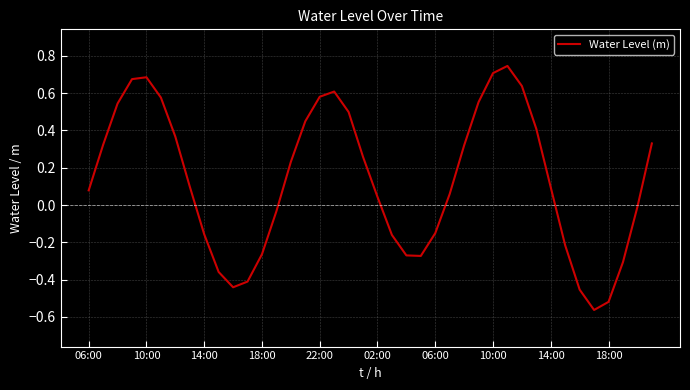

What is the difference between the maximum and minimum values?

1.3